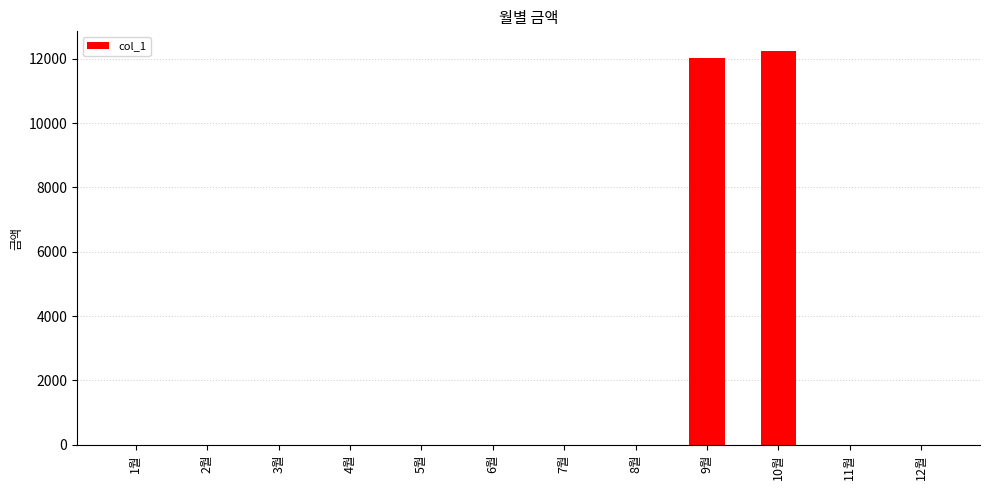

What is the average value?

2022